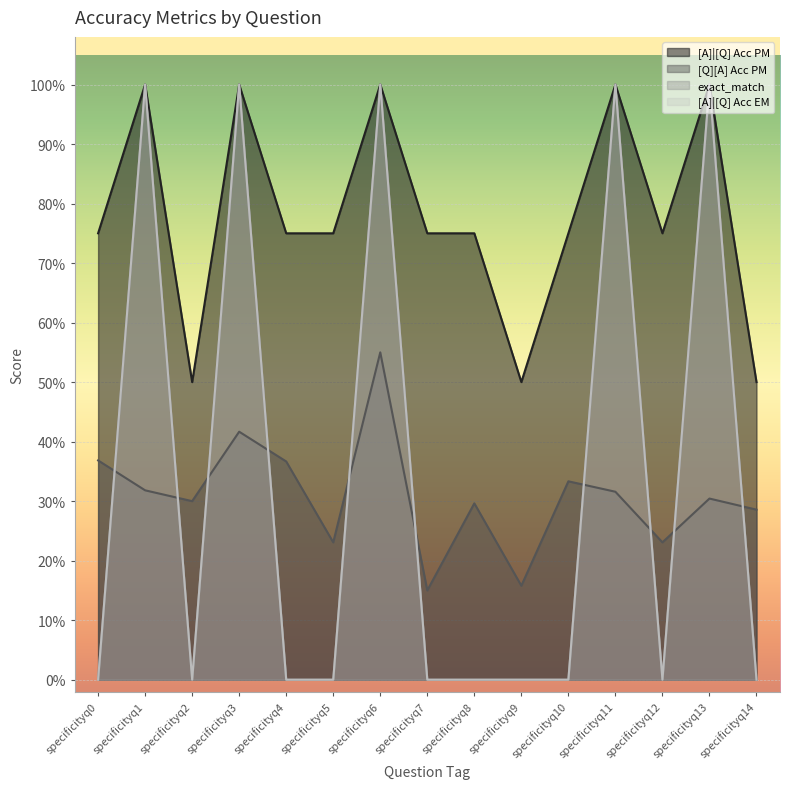

Is it true that [A]|[Q] Acc EM equals 0.0 at specificityq8?

True